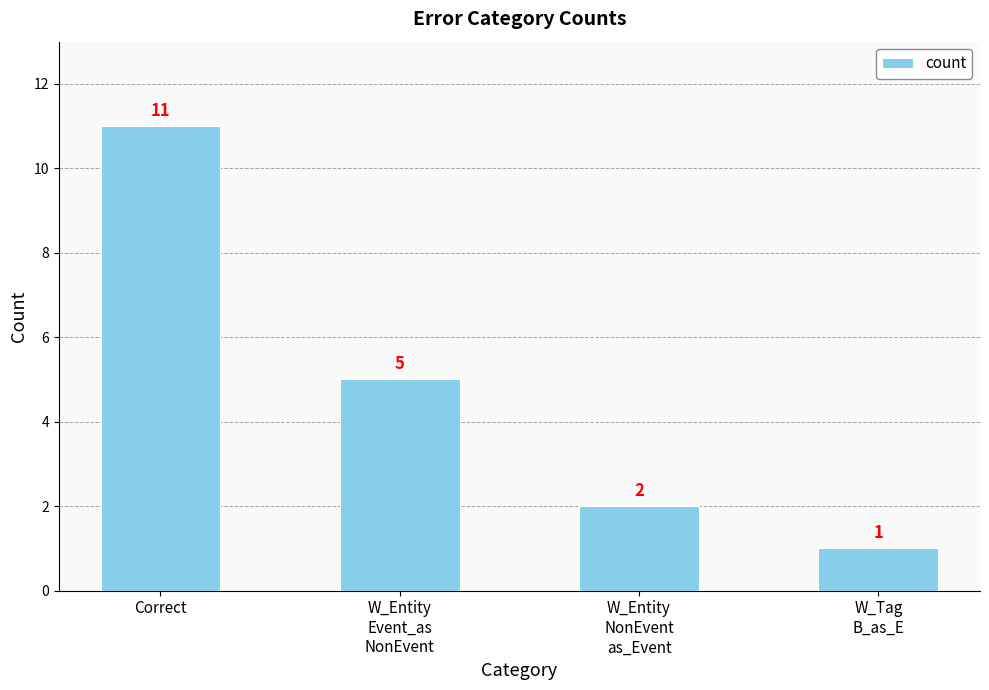

True or false: the data shows 5 at W_Entity
Event_as
NonEvent.

True